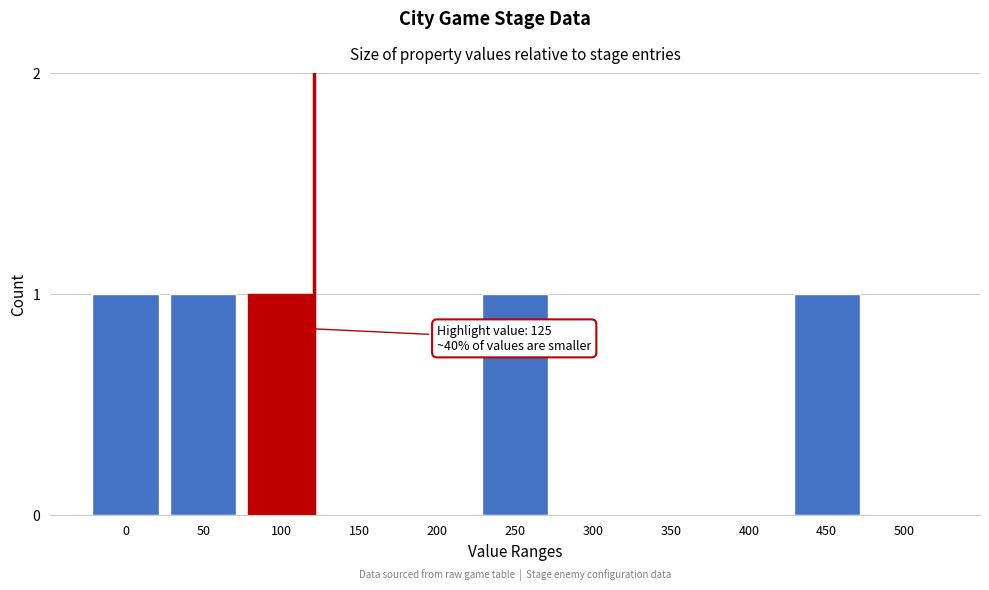

Reading right to left, list all the values displayed in this chart.

500=0	450=1	400=0	350=0	300=0	250=1	200=0	150=0	100=1	50=1	0=1